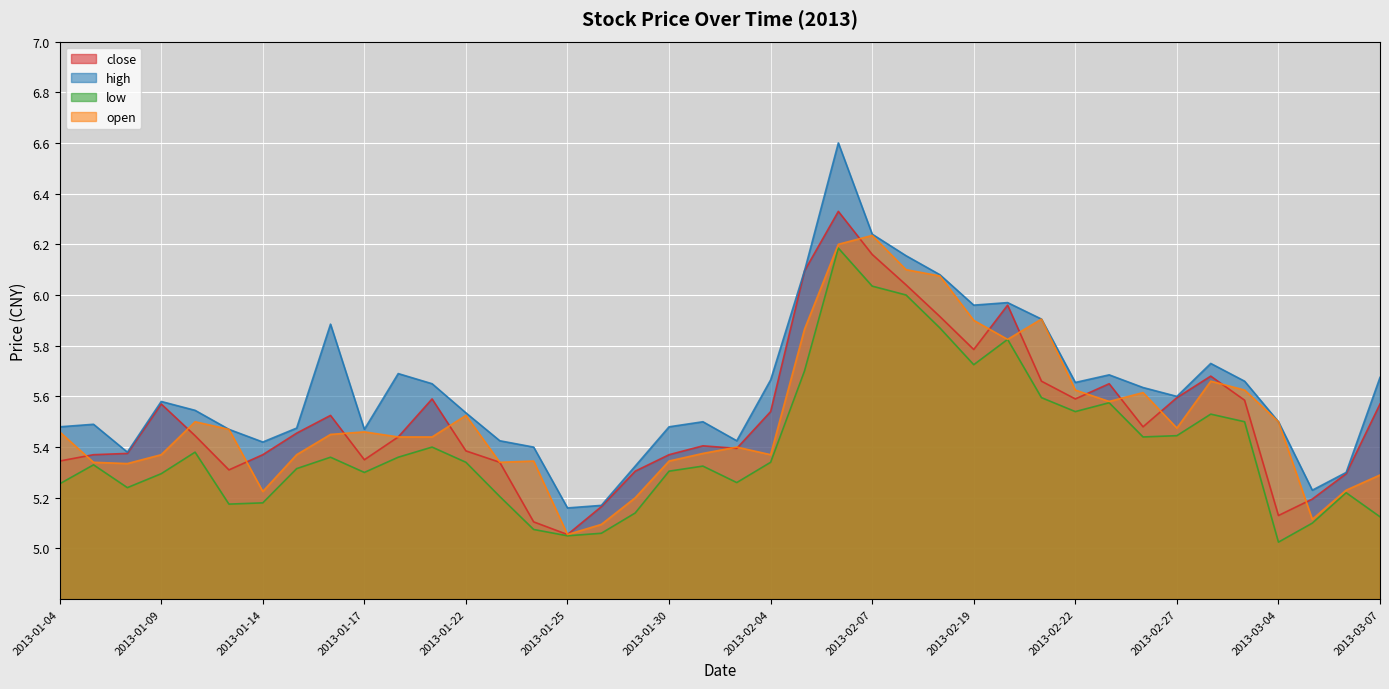

Reading left to right, transcribe all the data shown in this chart.

close: 2013-01-04=5.3	2013-01-07=5.4	2013-01-08=5.4	2013-01-09=5.6	2013-01-10=5.4	2013-01-11=5.3	2013-01-14=5.4	2013-01-15=5.5	2013-01-16=5.5	2013-01-17=5.3	2013-01-18=5.4	2013-01-21=5.6	2013-01-22=5.4	2013-01-23=5.3	2013-01-24=5.1	2013-01-25=5.1	2013-01-28=5.2	2013-01-29=5.3	2013-01-30=5.4	2013-01-31=5.4	2013-02-01=5.4	2013-02-04=5.5	2013-02-05=6.1	2013-02-06=6.3	2013-02-07=6.2	2013-02-08=6.0	2013-02-18=5.9	2013-02-19=5.8	2013-02-20=6.0	2013-02-21=5.7	2013-02-22=5.6	2013-02-25=5.7	2013-02-26=5.5	2013-02-27=5.6	2013-02-28=5.7	2013-03-01=5.6	2013-03-04=5.1	2013-03-05=5.2	2013-03-06=5.3	2013-03-07=5.6
high: 2013-01-04=5.5	2013-01-07=5.5	2013-01-08=5.4	2013-01-09=5.6	2013-01-10=5.5	2013-01-11=5.5	2013-01-14=5.4	2013-01-15=5.5	2013-01-16=5.9	2013-01-17=5.5	2013-01-18=5.7	2013-01-21=5.7	2013-01-22=5.5	2013-01-23=5.4	2013-01-24=5.4	2013-01-25=5.2	2013-01-28=5.2	2013-01-29=5.3	2013-01-30=5.5	2013-01-31=5.5	2013-02-01=5.4	2013-02-04=5.7	2013-02-05=6.1	2013-02-06=6.6	2013-02-07=6.2	2013-02-08=6.2	2013-02-18=6.1	2013-02-19=6.0	2013-02-20=6.0	2013-02-21=5.9	2013-02-22=5.7	2013-02-25=5.7	2013-02-26=5.6	2013-02-27=5.6	2013-02-28=5.7	2013-03-01=5.7	2013-03-04=5.5	2013-03-05=5.2	2013-03-06=5.3	2013-03-07=5.7
low: 2013-01-04=5.3	2013-01-07=5.3	2013-01-08=5.2	2013-01-09=5.3	2013-01-10=5.4	2013-01-11=5.2	2013-01-14=5.2	2013-01-15=5.3	2013-01-16=5.4	2013-01-17=5.3	2013-01-18=5.4	2013-01-21=5.4	2013-01-22=5.3	2013-01-23=5.2	2013-01-24=5.1	2013-01-25=5.0	2013-01-28=5.1	2013-01-29=5.1	2013-01-30=5.3	2013-01-31=5.3	2013-02-01=5.3	2013-02-04=5.3	2013-02-05=5.7	2013-02-06=6.2	2013-02-07=6.0	2013-02-08=6.0	2013-02-18=5.9	2013-02-19=5.7	2013-02-20=5.8	2013-02-21=5.6	2013-02-22=5.5	2013-02-25=5.6	2013-02-26=5.4	2013-02-27=5.4	2013-02-28=5.5	2013-03-01=5.5	2013-03-04=5.0	2013-03-05=5.1	2013-03-06=5.2	2013-03-07=5.1
open: 2013-01-04=5.5	2013-01-07=5.3	2013-01-08=5.3	2013-01-09=5.4	2013-01-10=5.5	2013-01-11=5.5	2013-01-14=5.2	2013-01-15=5.4	2013-01-16=5.5	2013-01-17=5.5	2013-01-18=5.4	2013-01-21=5.4	2013-01-22=5.5	2013-01-23=5.3	2013-01-24=5.3	2013-01-25=5.1	2013-01-28=5.1	2013-01-29=5.2	2013-01-30=5.3	2013-01-31=5.4	2013-02-01=5.4	2013-02-04=5.4	2013-02-05=5.9	2013-02-06=6.2	2013-02-07=6.2	2013-02-08=6.1	2013-02-18=6.1	2013-02-19=5.9	2013-02-20=5.8	2013-02-21=5.9	2013-02-22=5.6	2013-02-25=5.6	2013-02-26=5.6	2013-02-27=5.5	2013-02-28=5.7	2013-03-01=5.6	2013-03-04=5.5	2013-03-05=5.1	2013-03-06=5.2	2013-03-07=5.3